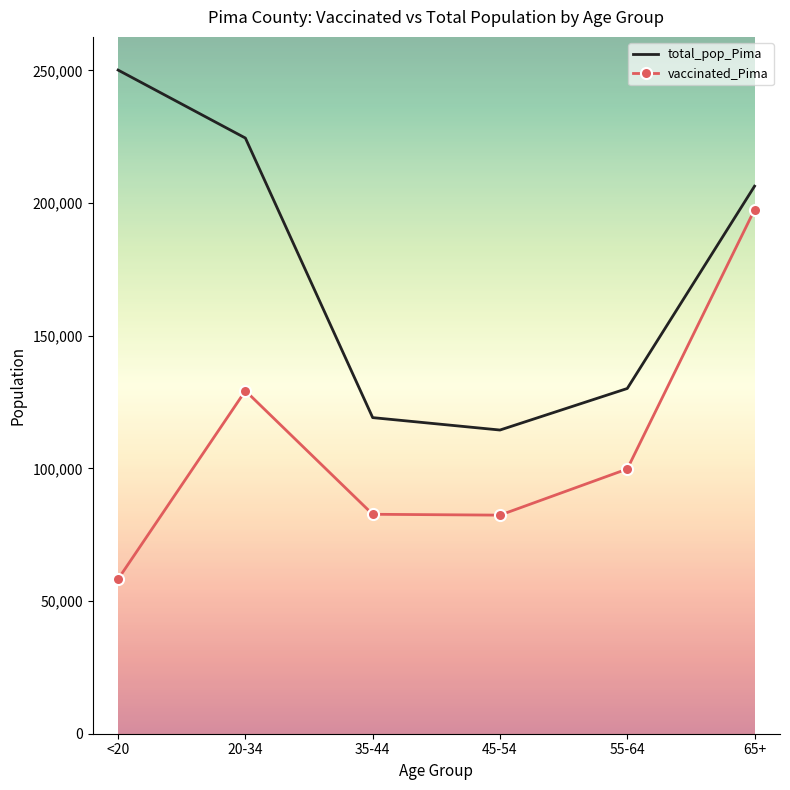

List the series in order of their peak value, highest first.

total_pop_Pima, vaccinated_Pima